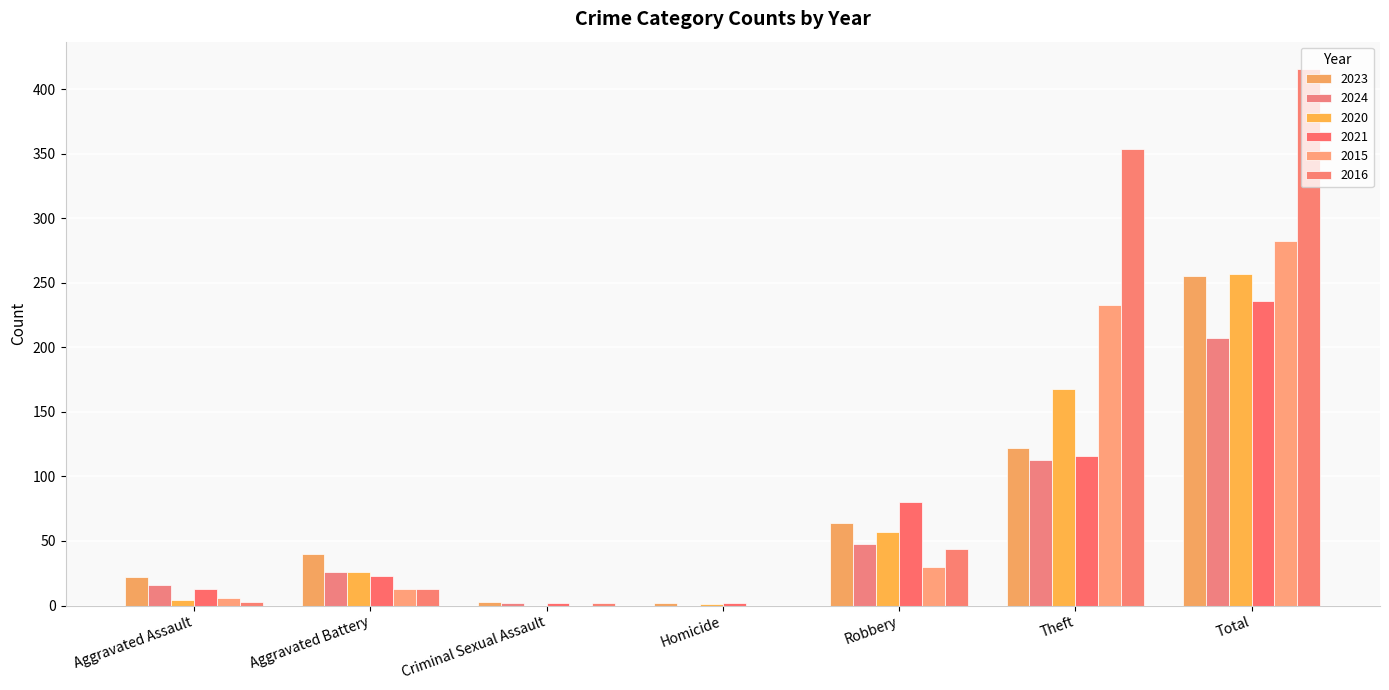

Does the chart contain stacked bars?

No